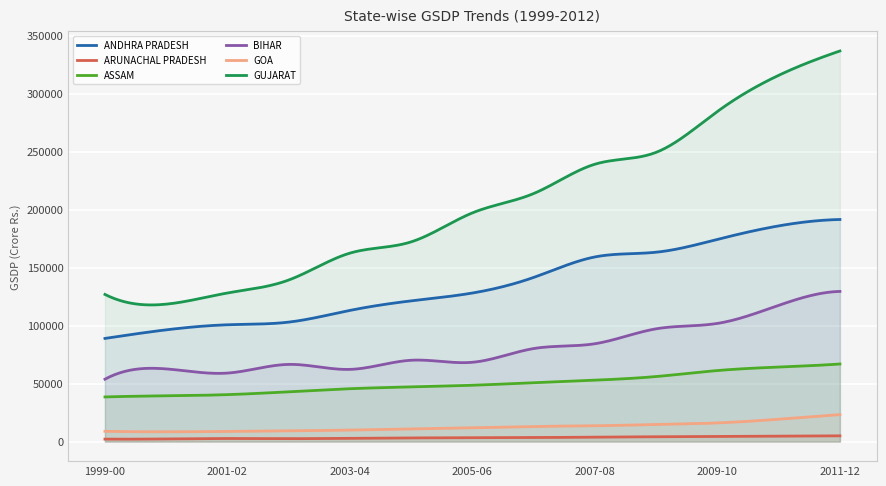

What is the total value across all series at 2003-04?

396377.1